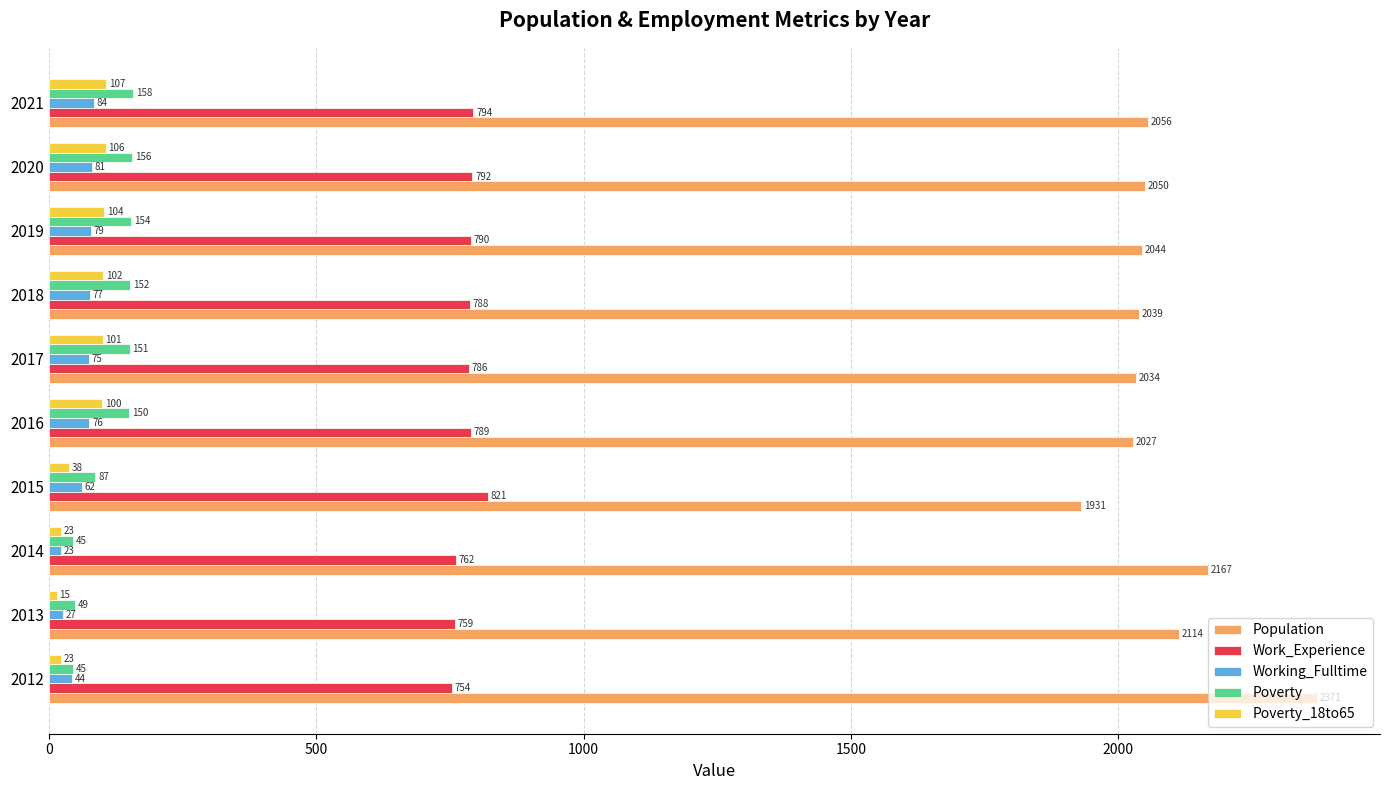

At which label is Population closest to 2151?

2014